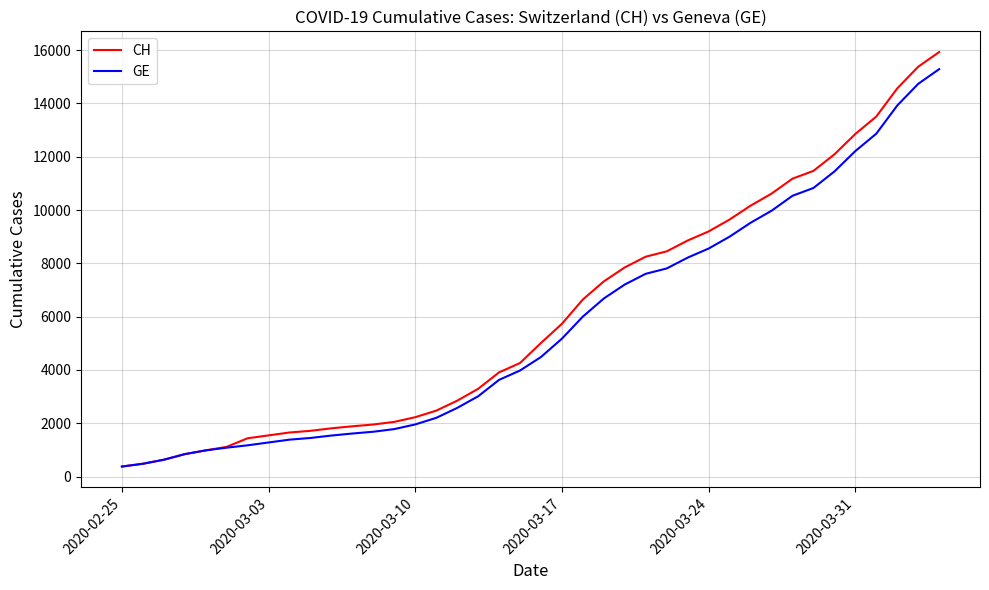

List the series in order of their overall mean, lowest first.

GE, CH